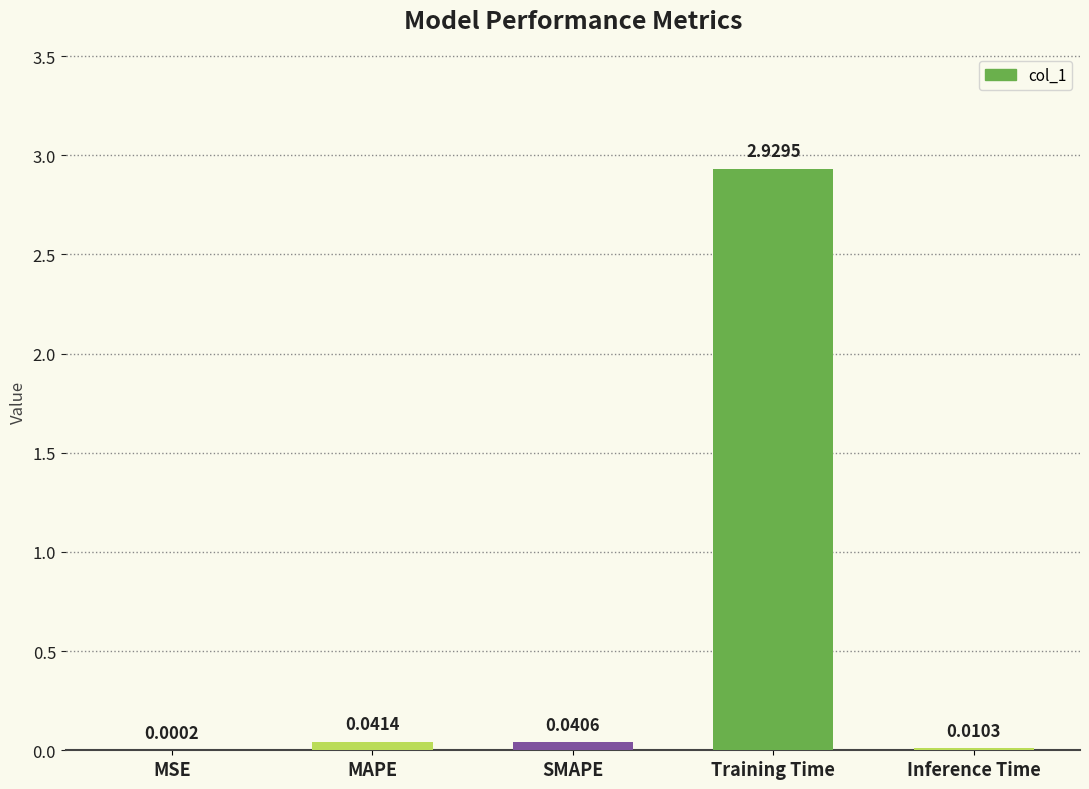

What is the sum of all values?

3.0